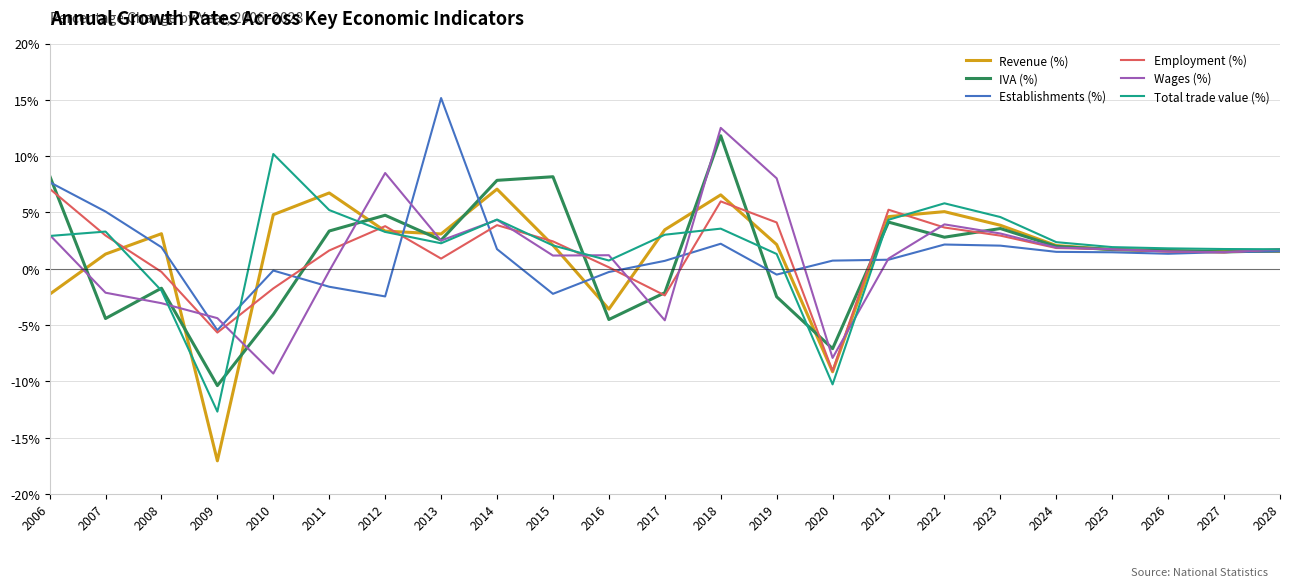

What is the approximate value of Wages (%) at 2007?

-2.1